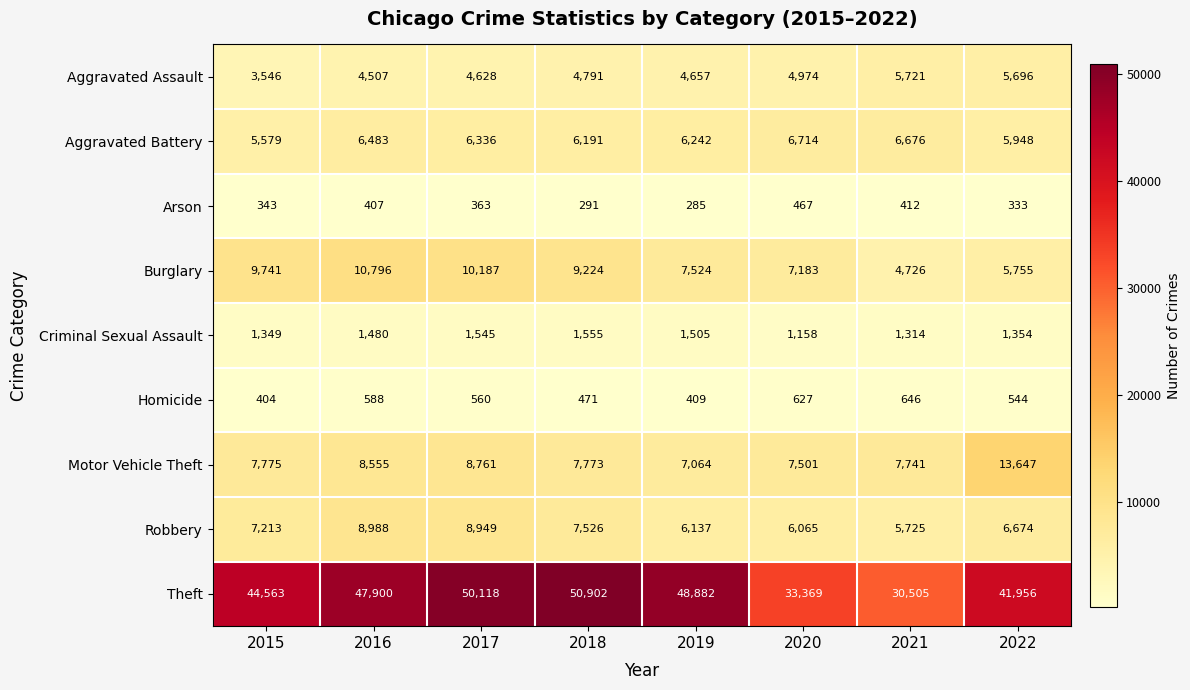

True or false: Arson has a value of 333 at 2022.

True